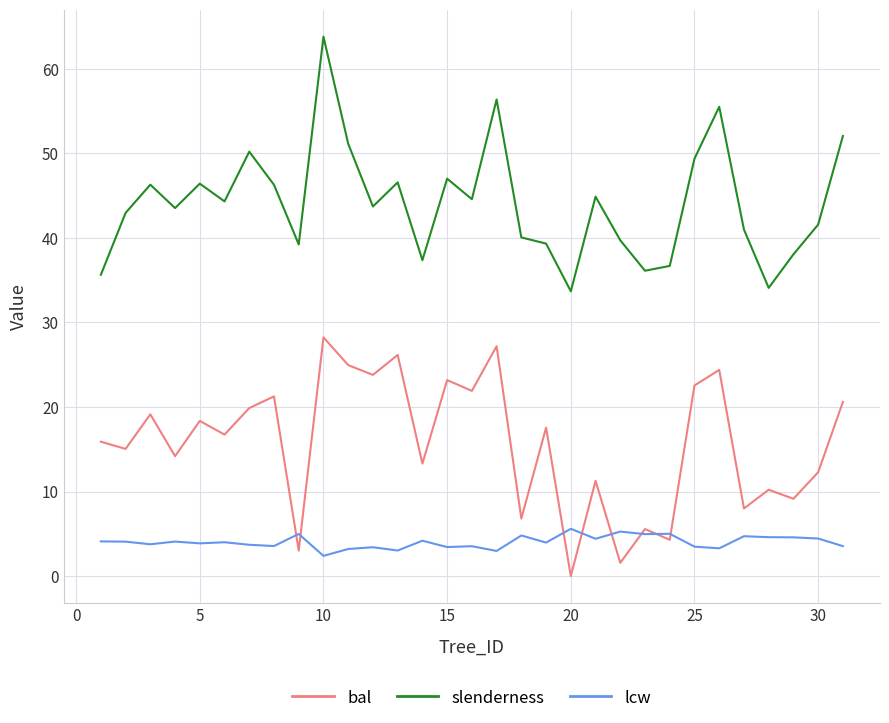

True or false: slenderness and lcw intersect in this chart.

False